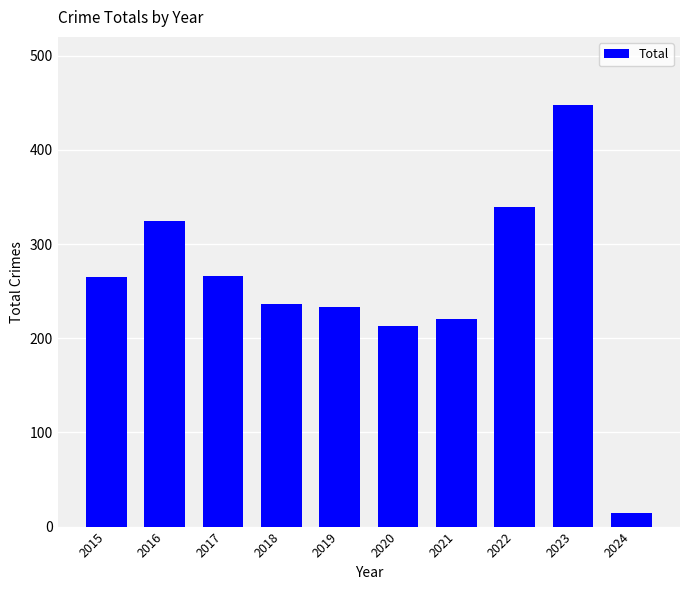

What is the average value?

256